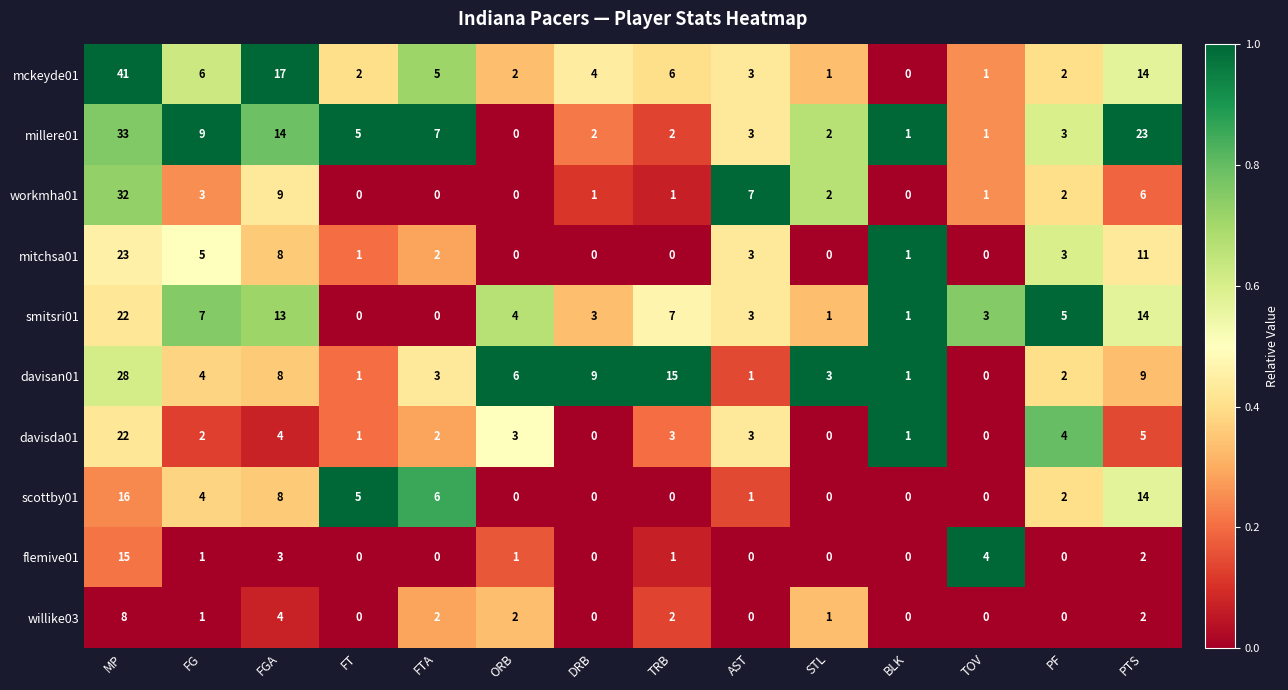

What is the maximum value shown in the chart?

41